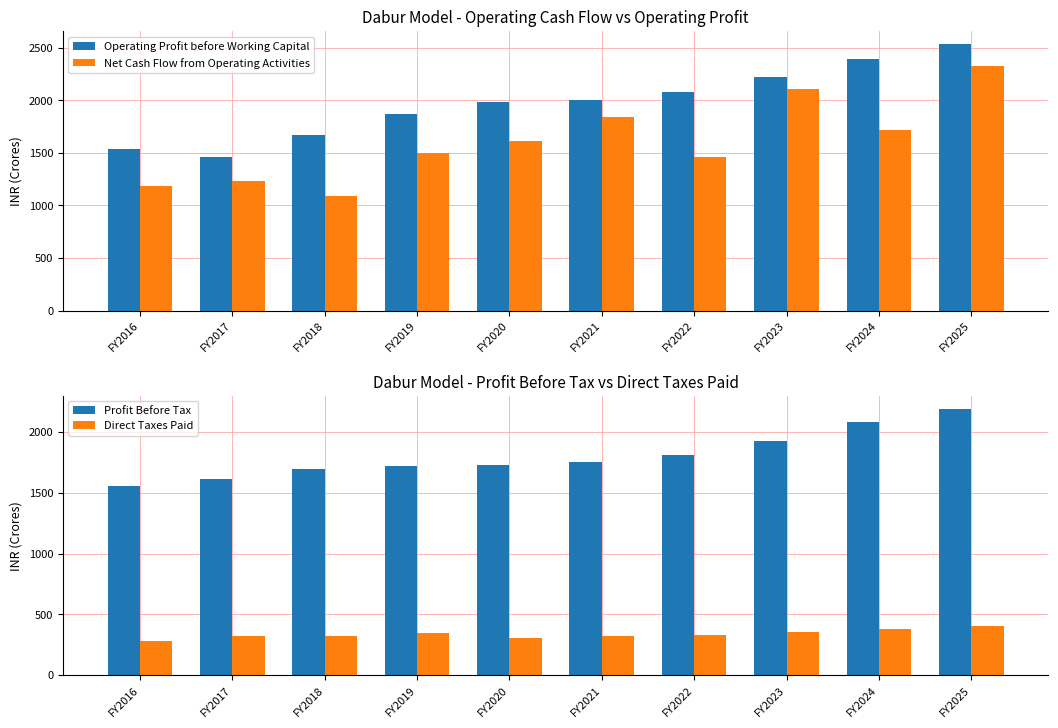

What is the greatest value displayed?

2531.0